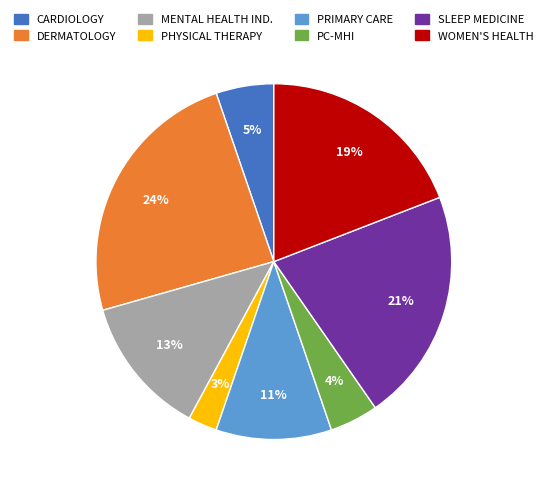

To the nearest percent, what is the average slice percentage?

12%